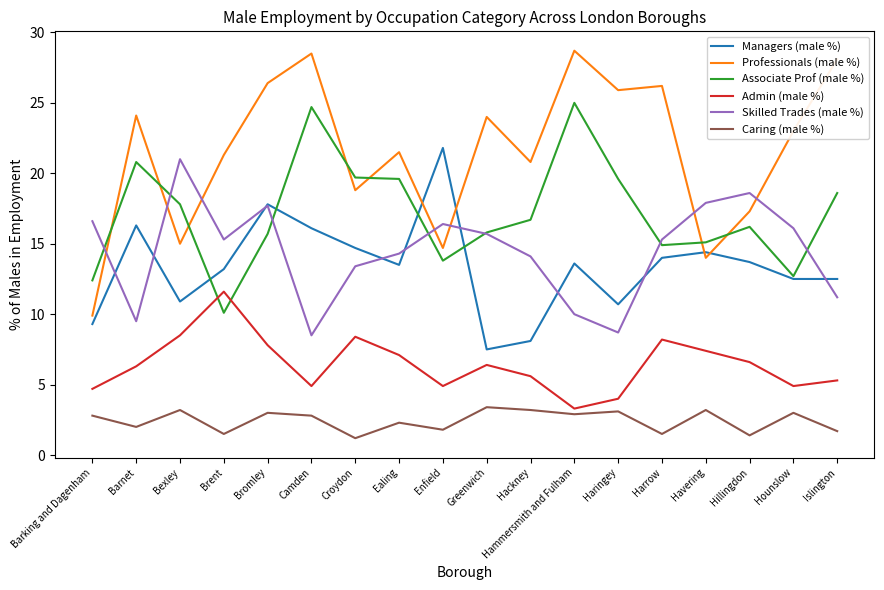

What position from the right is Ealing?

11